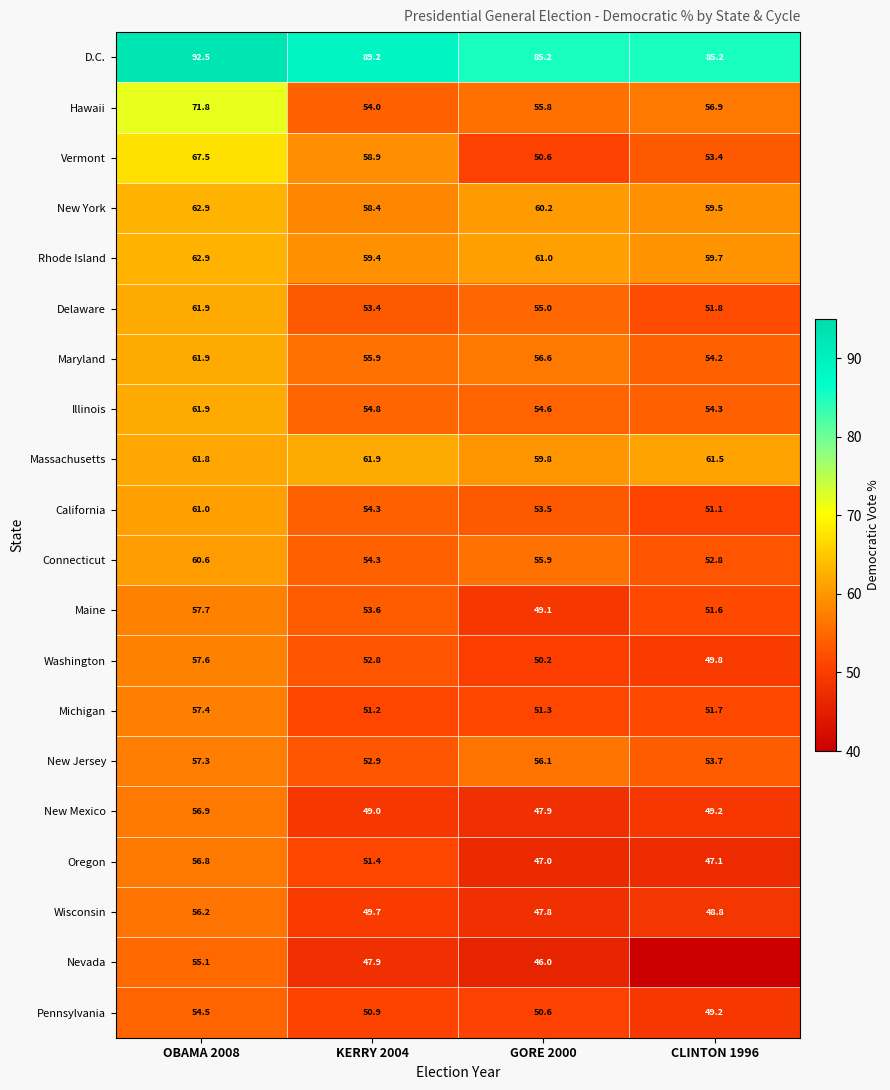

Between OBAMA 2008 and GORE 2000, which series saw the biggest shift?

Vermont